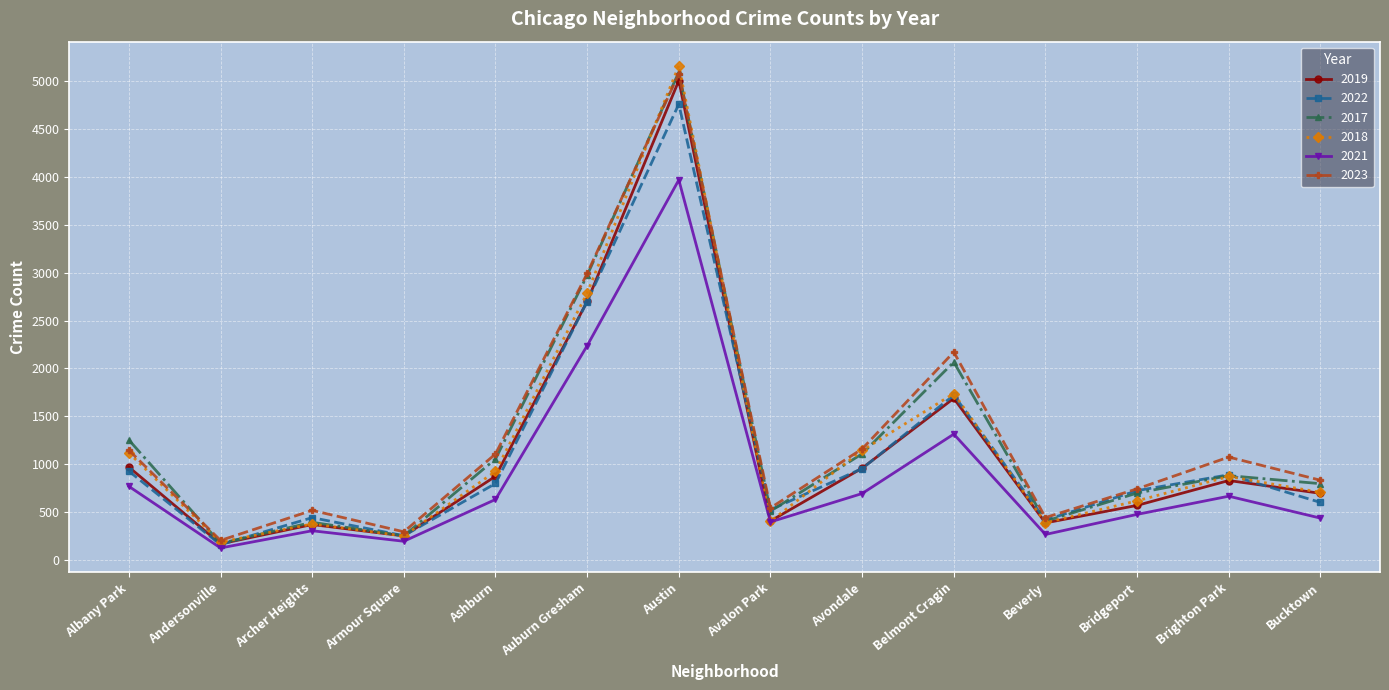

What is the sum of the 2017 values at Avalon Park and Bridgeport?

1205